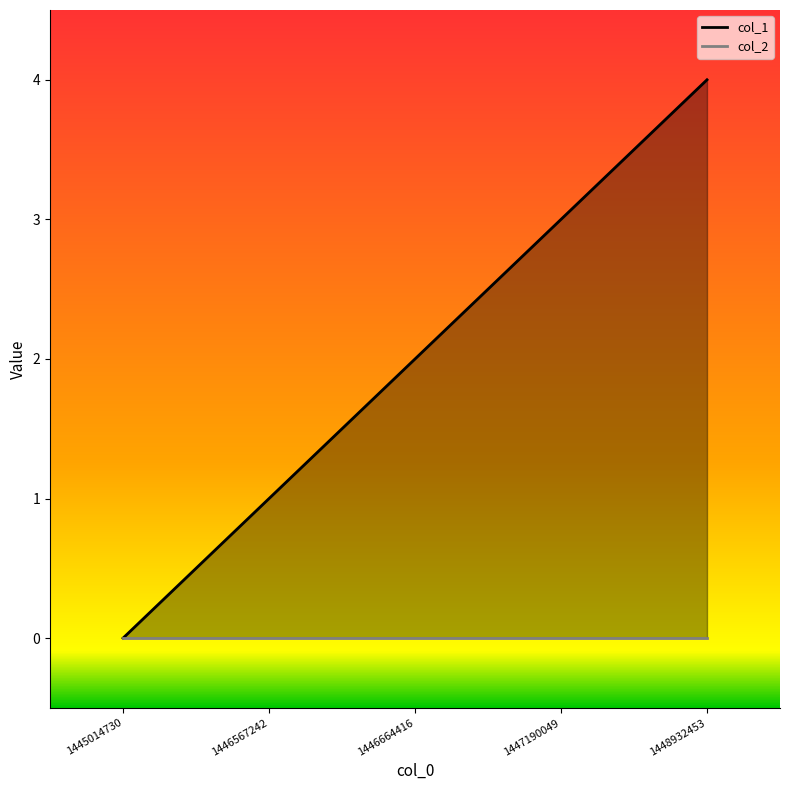

Reading left to right, list all the values displayed in this chart.

0	1	2	3	4